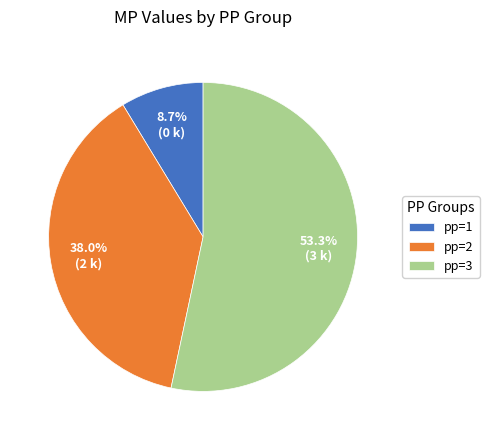

Which category accounts for the majority?

pp=3